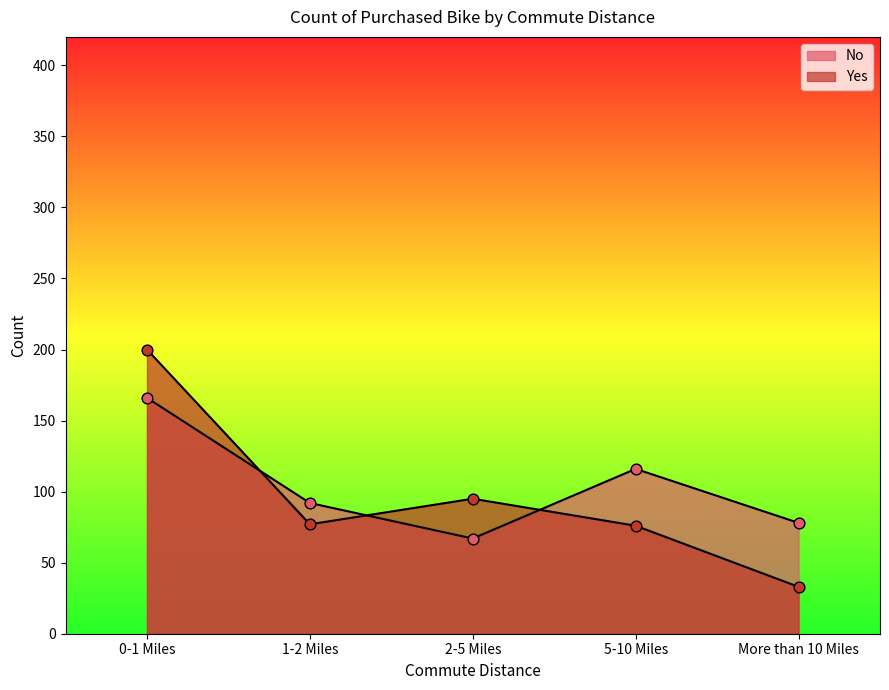

Which series has the largest Y range (max minus min)?

Yes